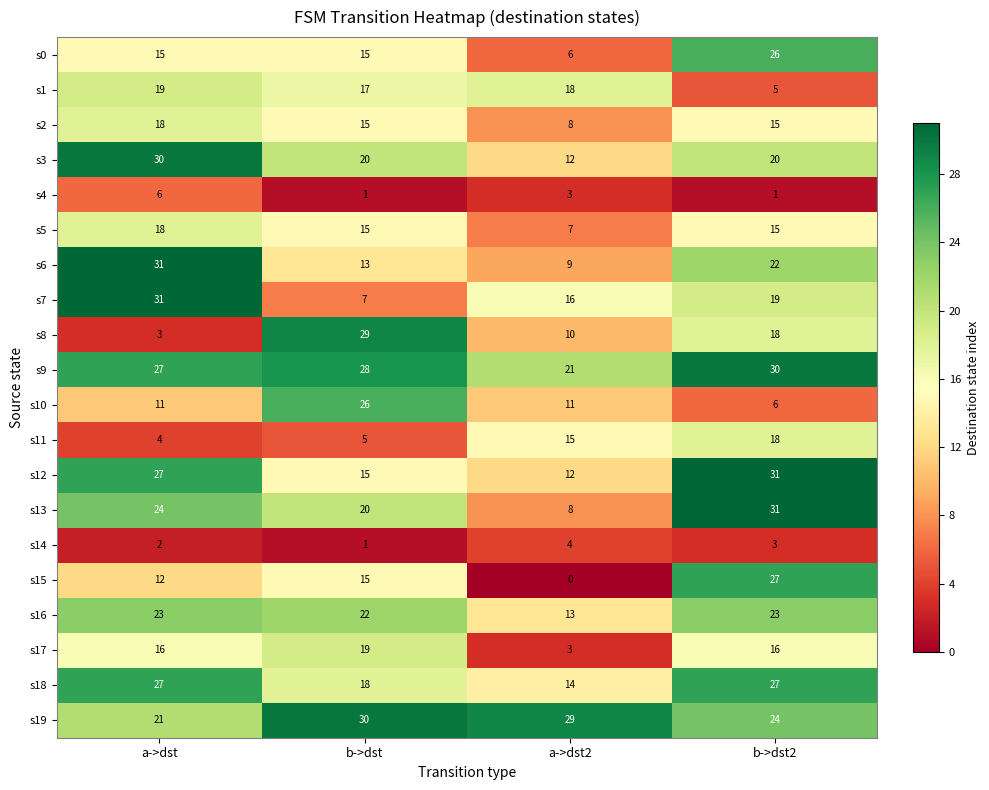

Count the s2 values in the range 15 to 18.

3